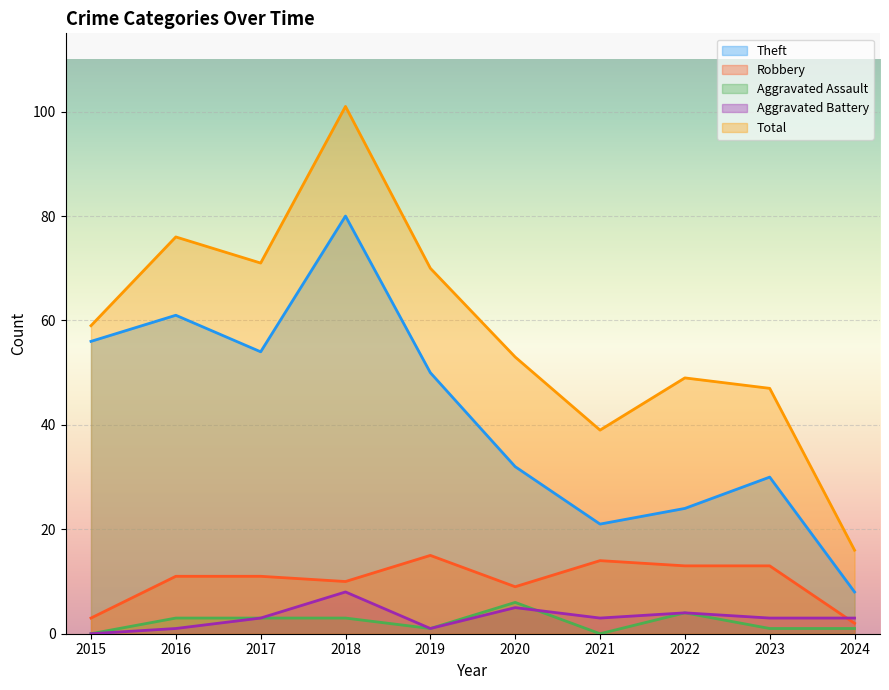

What is the spread (max minus min) of values at 2023?

46